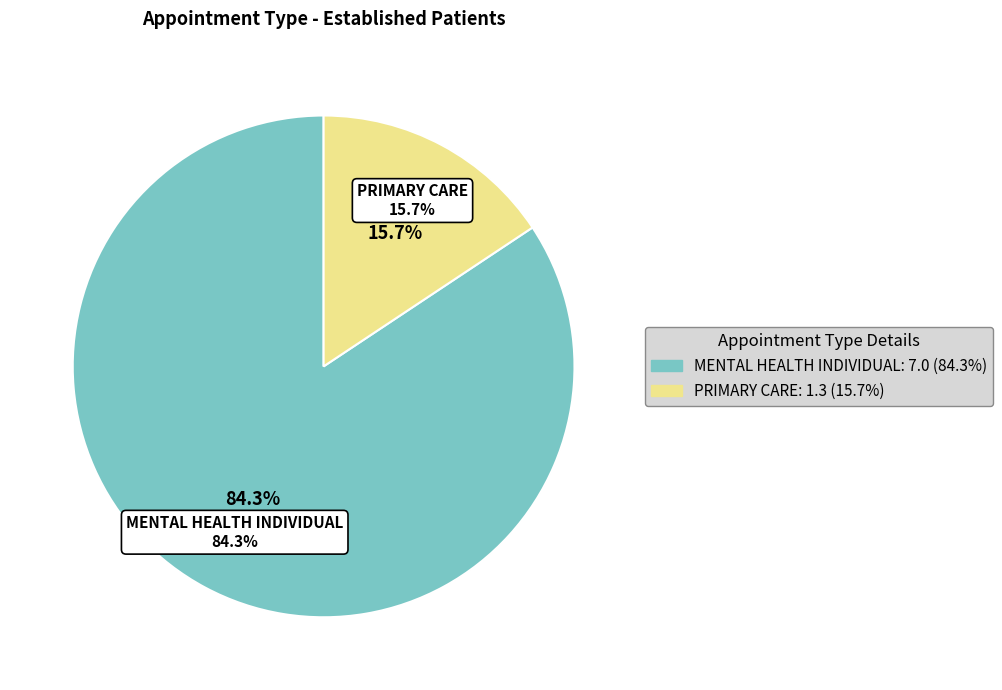

Which category has the smallest portion of the pie?

PRIMARY CARE